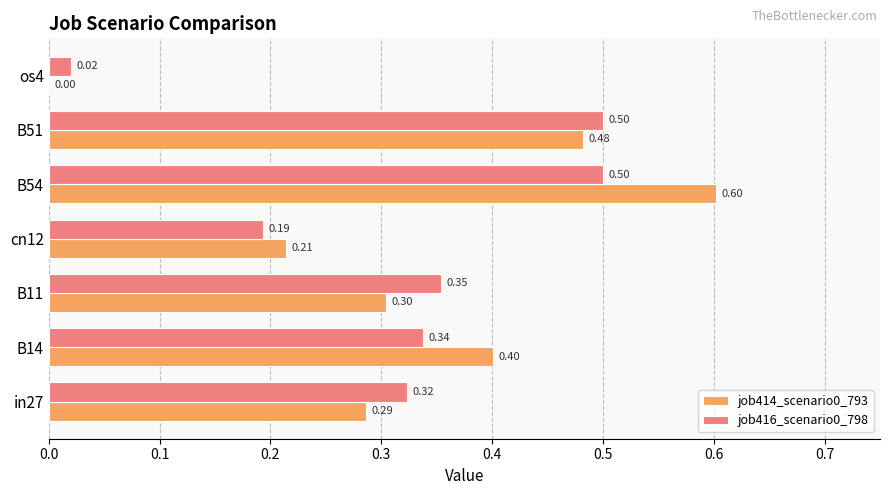

Is the value of job414_scenario0_793 at os4 greater than the value of job416_scenario0_798 at B51?

No